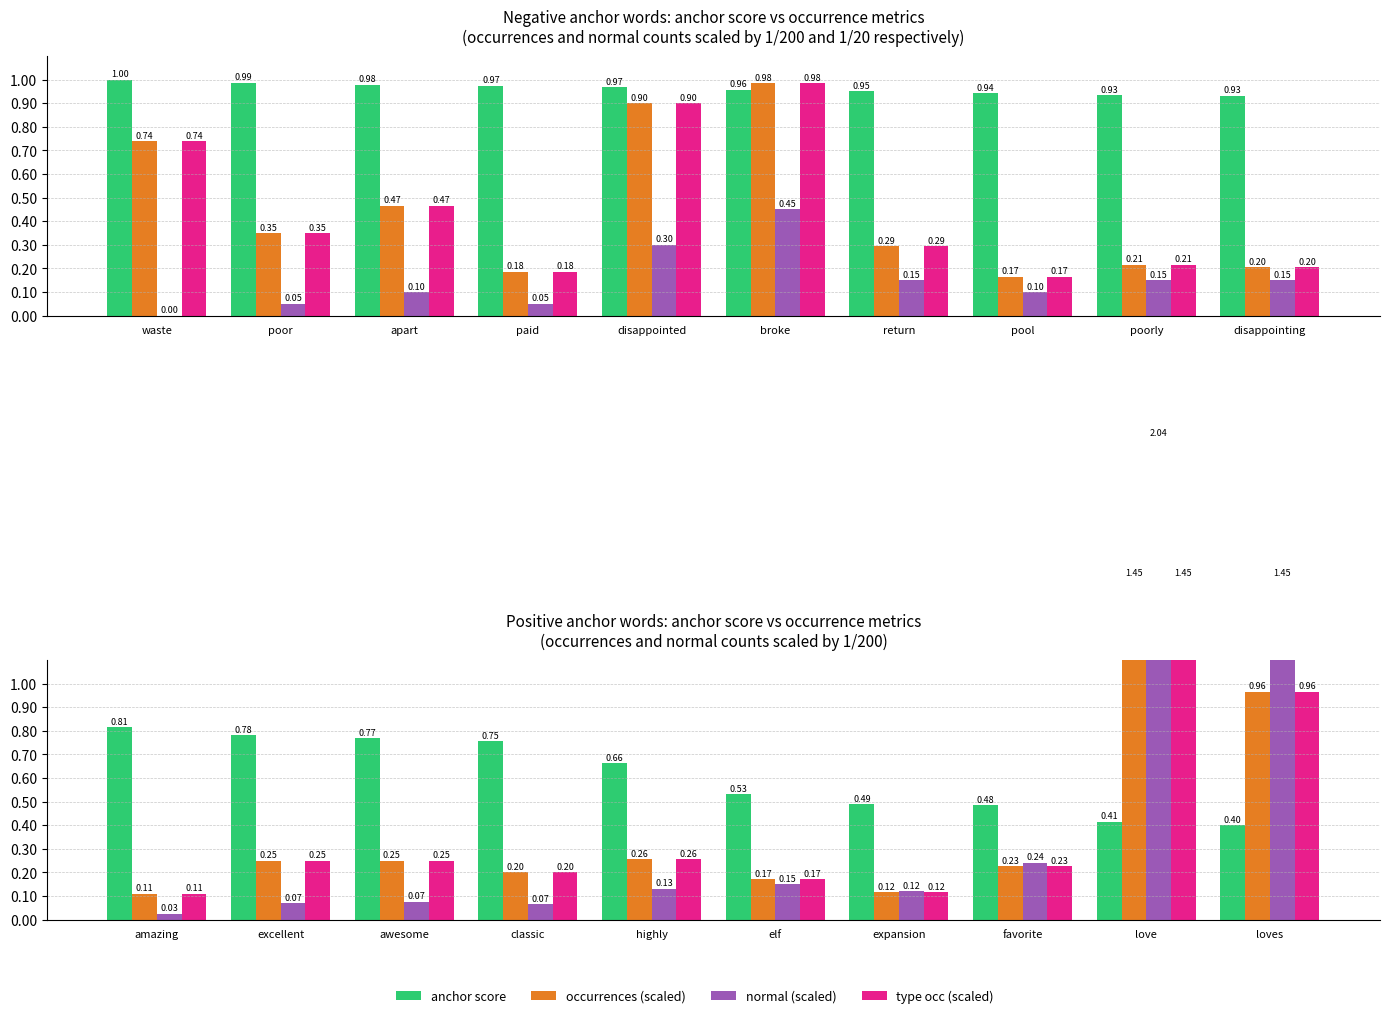

What is the label of the 10th bar from the left?

loves